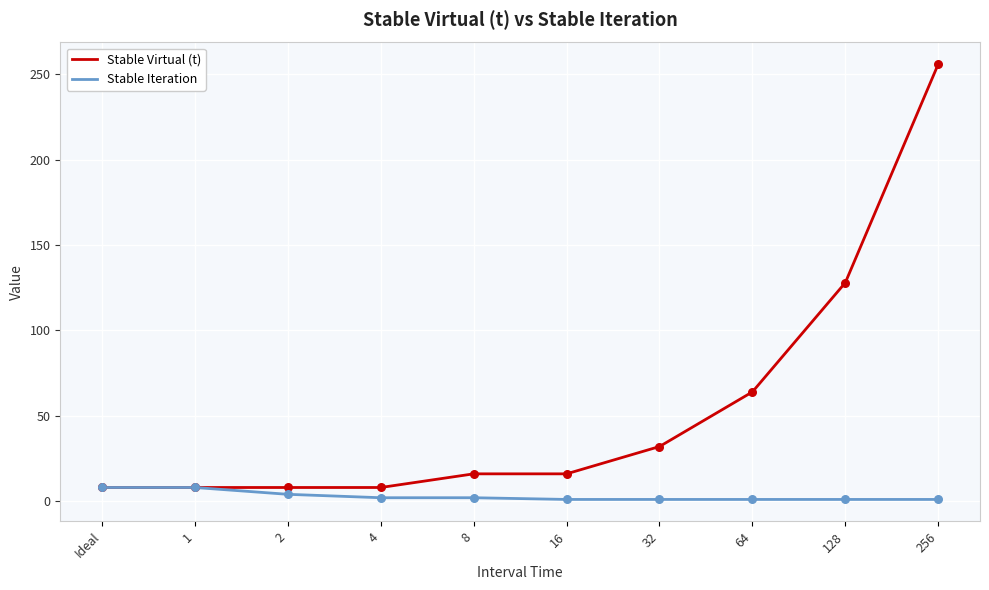

Which series has the widest spread of values?

Stable Virtual (t)